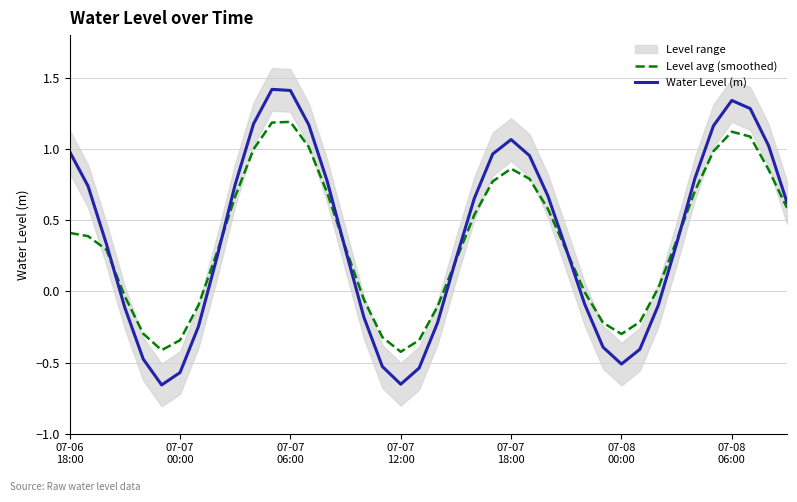

What is the difference between the maximum and minimum values in the Level avg (smoothed) series?

1.6